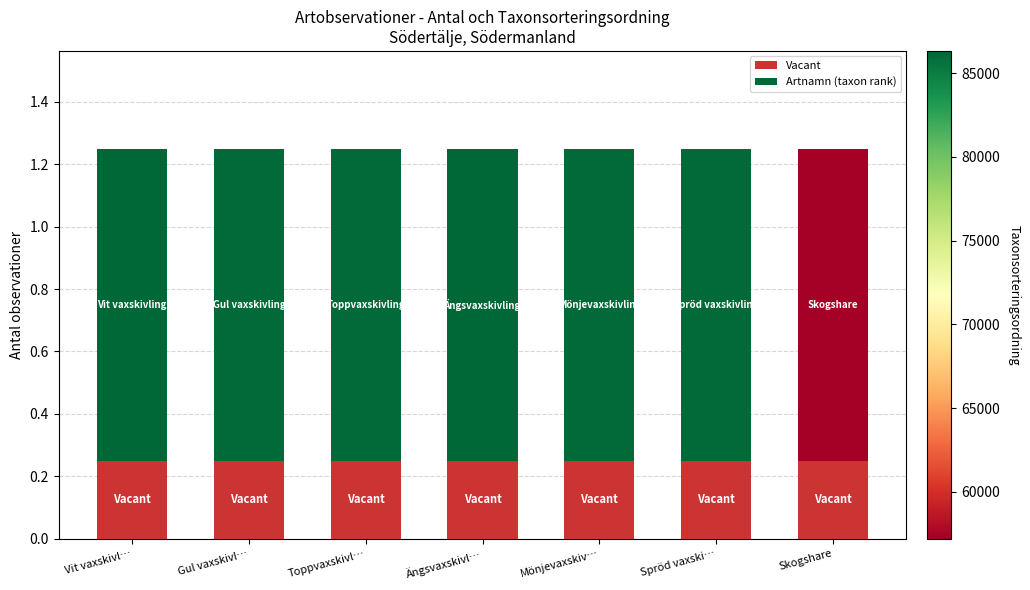

True or false: Vacant has a value of 0.4 at Skogshare.

False